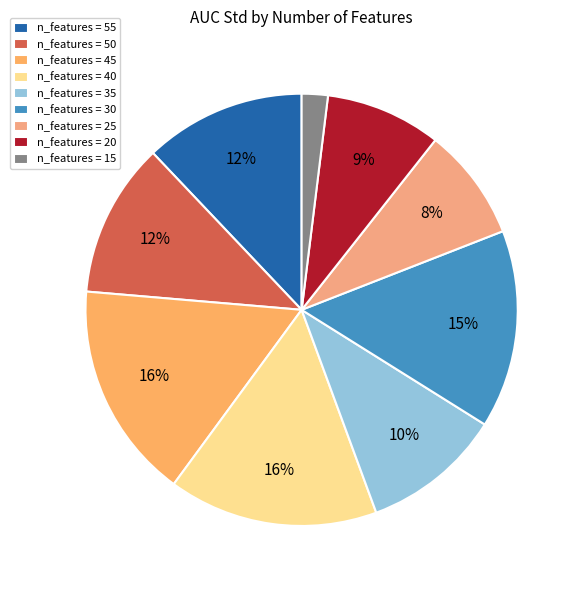

Count the number of slices in the pie.

9